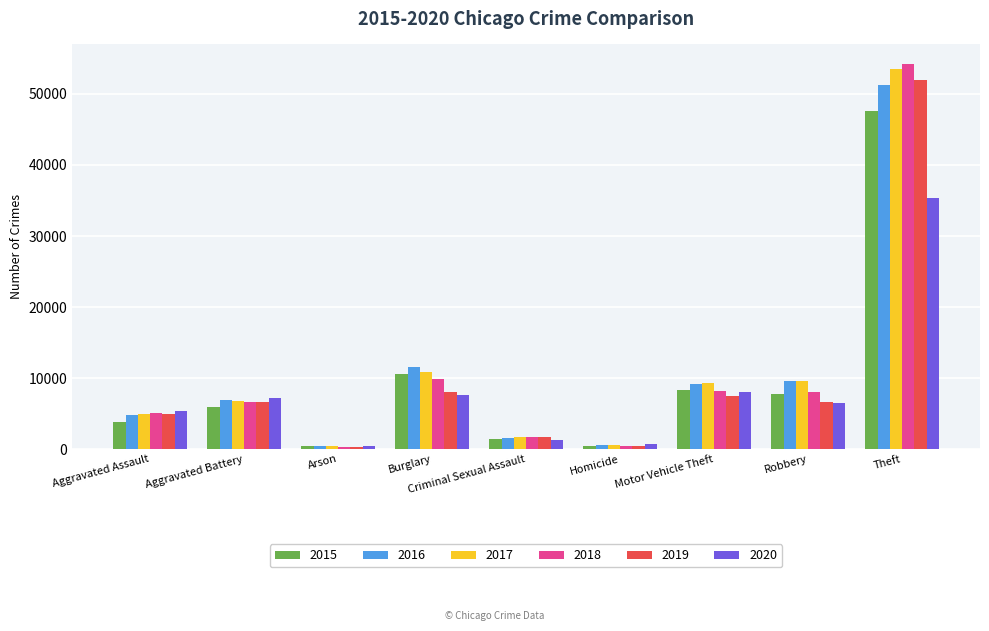

Are the bars grouped side by side (vs. stacked)?

Yes